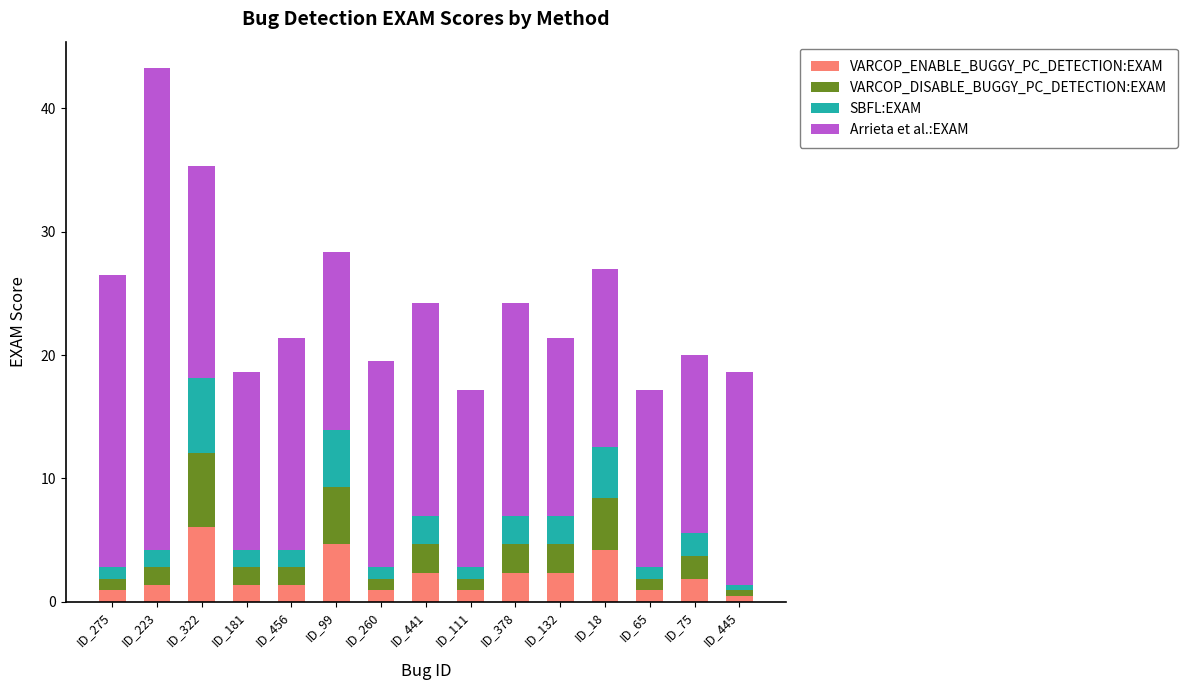

How many data points does each series have?

15